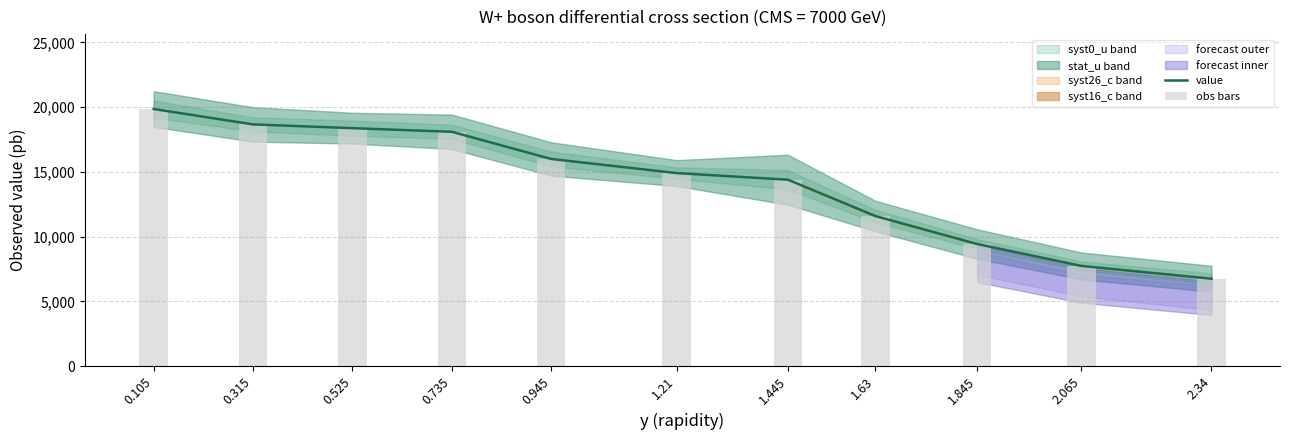

At which category is the sum across all series the highest?

0.105